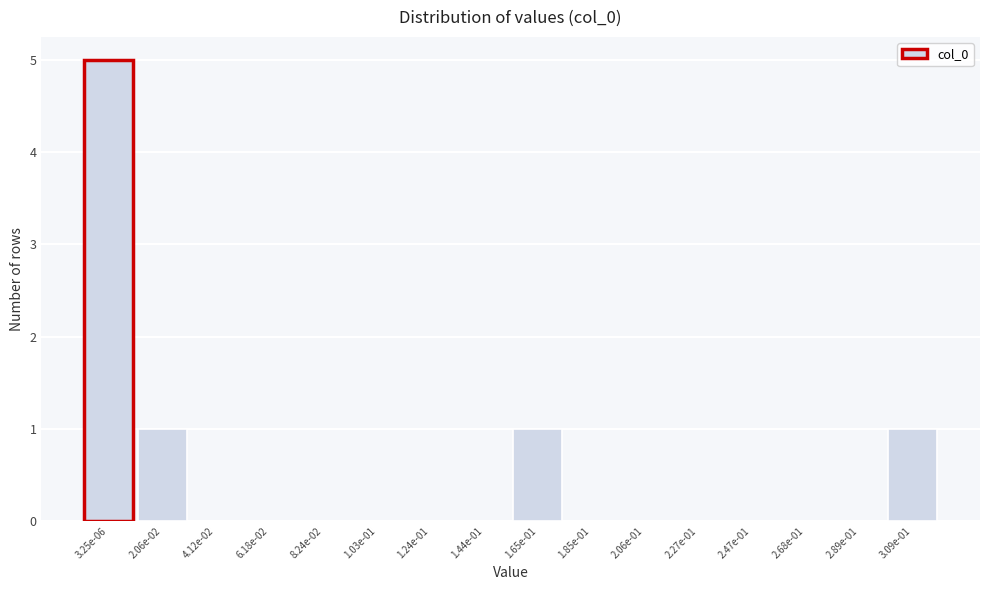

Reading left to right, what are all the values shown in this chart?

3.25e-06=5	2.06e-02=1	4.12e-02=0	6.18e-02=0	8.24e-02=0	1.03e-01=0	1.24e-01=0	1.44e-01=0	1.65e-01=1	1.85e-01=0	2.06e-01=0	2.27e-01=0	2.47e-01=0	2.68e-01=0	2.89e-01=0	3.09e-01=1